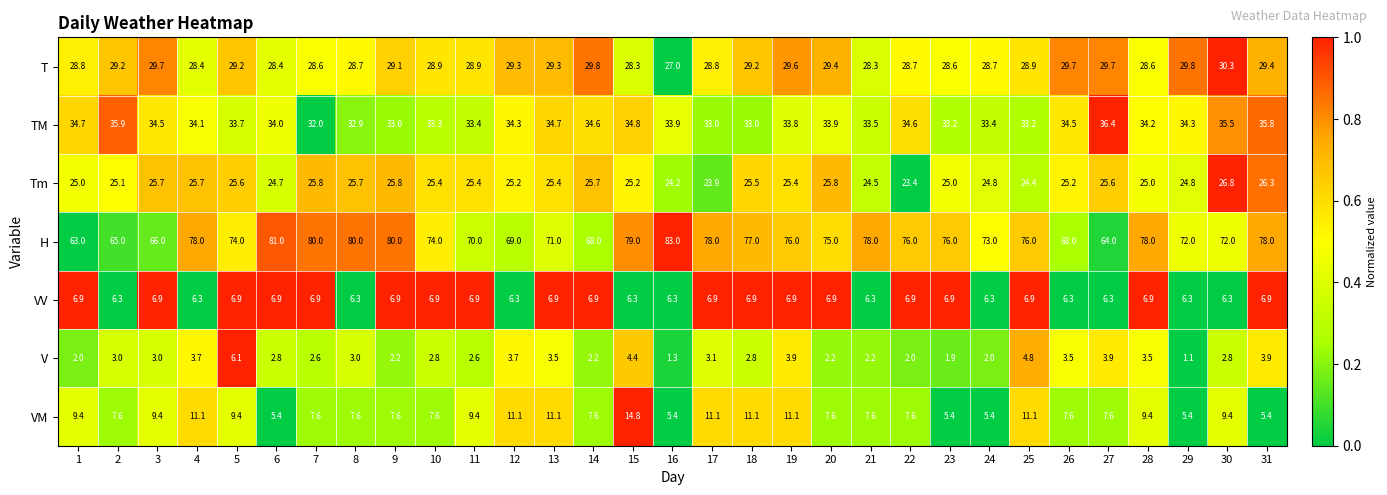

How many data points does each series have?

31